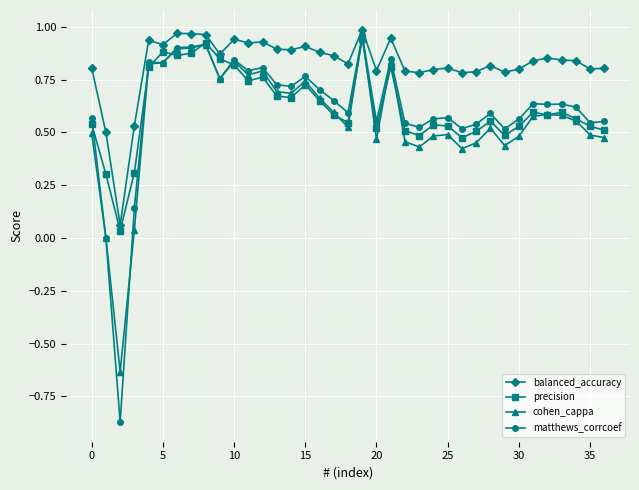

True or false: cohen_cappa has more than 2 interior local peaks.

True